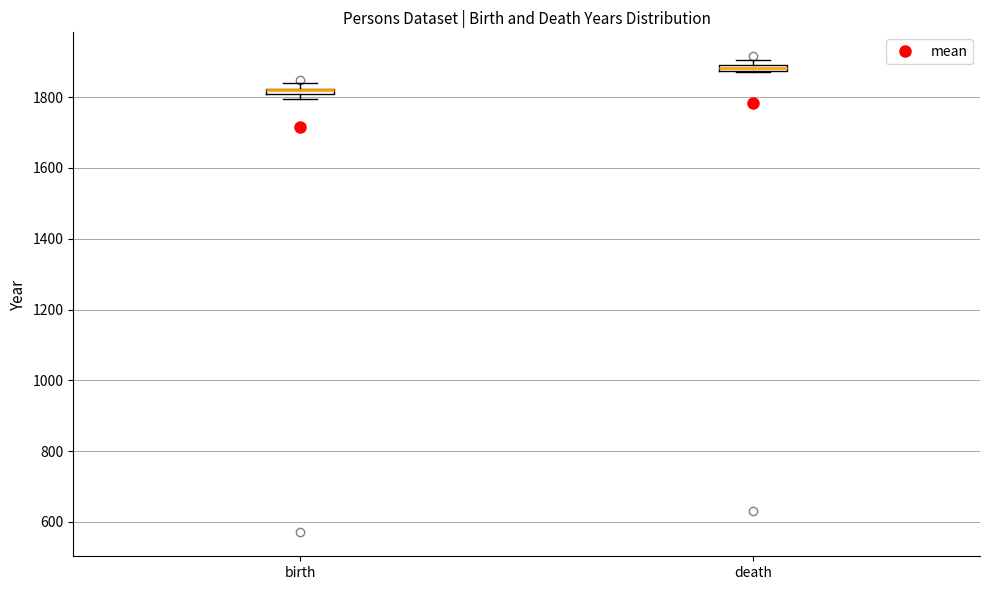

Where is the upper edge of the box for death on the y-axis? The values are not printed on the chart, so give them approximately, as read against the axis.

1900